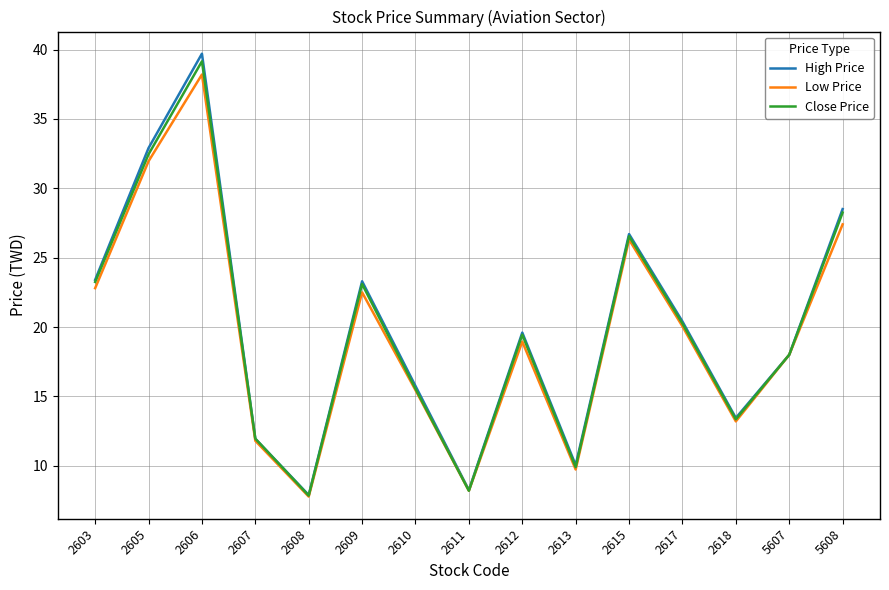

Does the chart display data point markers on the line(s)?

No